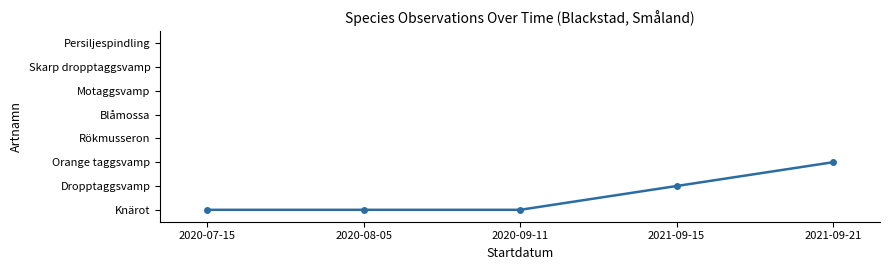

What is the difference between the second highest and minimum values?

1